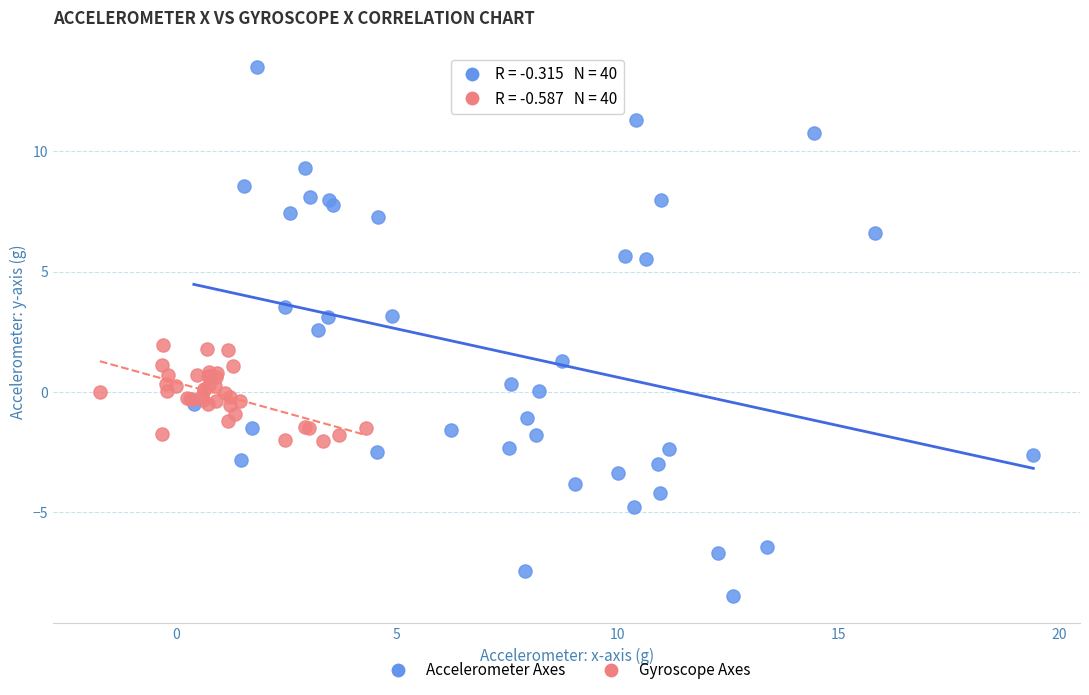

Which series contains the lowest Y value?

Accelerometer Axes